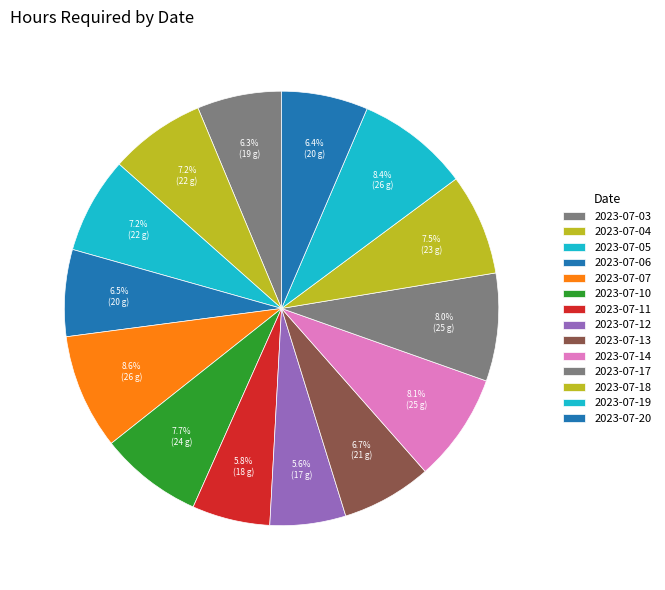

How many slices are in this pie chart?

14